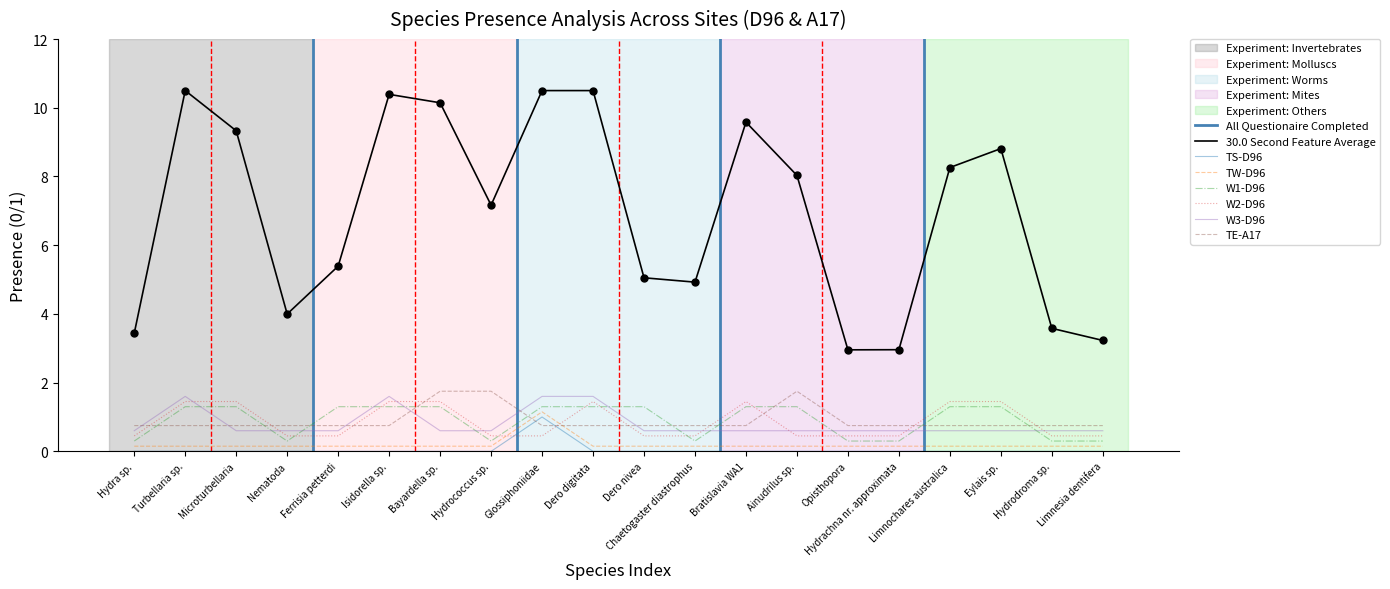

At which category is the sum across all series the highest?

Glossiphoniidae